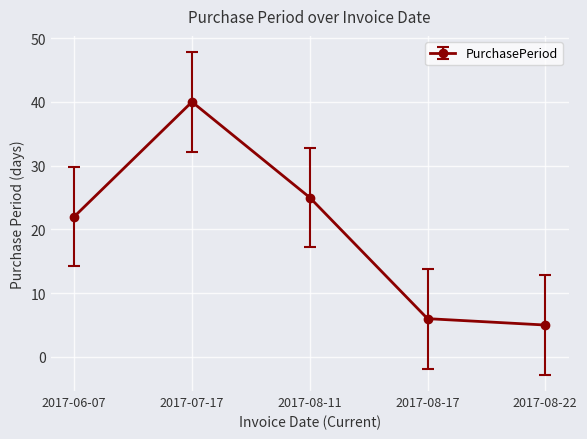

Approximately how many times larger is the value at 2017-07-17 compared to 2017-06-07?

1.8